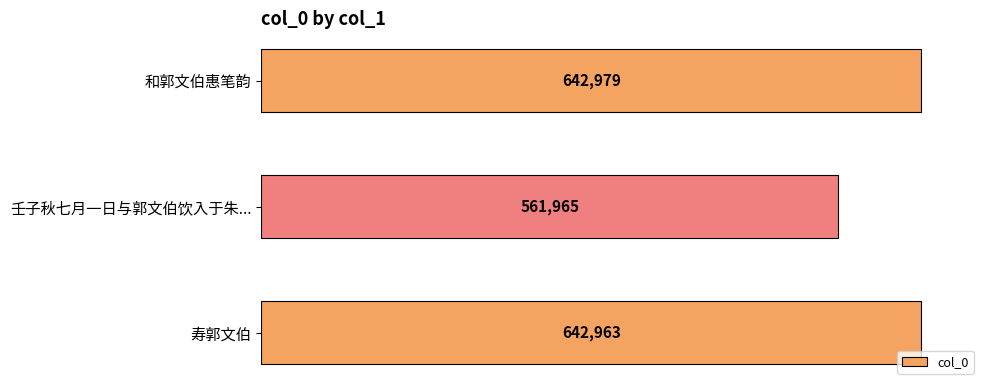

Where is the data nearest to the value 602472?

寿郭文伯